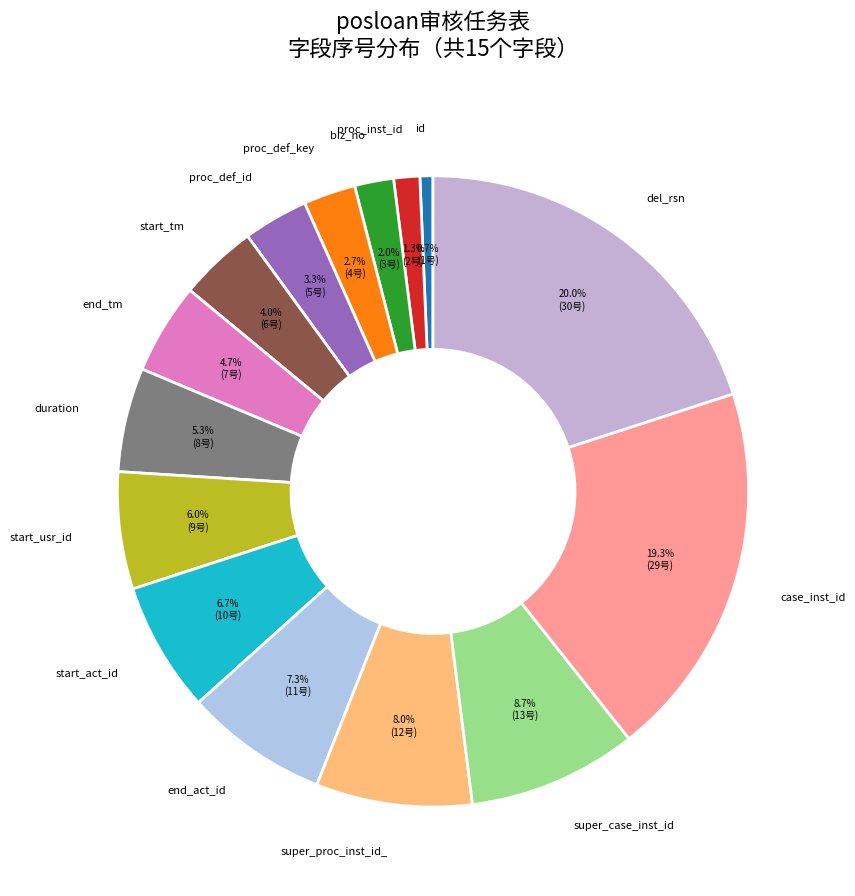

How many slices are in this pie chart?

15